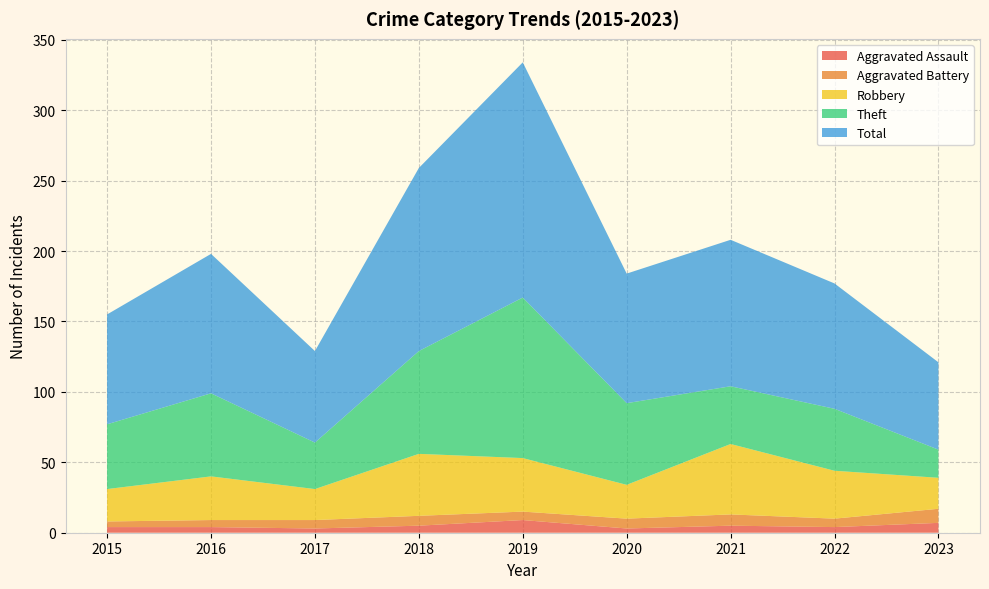

Reading left to right, what are all the values shown in this chart?

Aggravated Assault: 4	4	3	5	9	3	5	4	7
Aggravated Battery: 4	5	6	7	6	7	8	6	10
Robbery: 23	31	22	44	38	24	50	34	22
Theft: 46	59	33	73	114	58	41	44	20
Total: 78	99	65	130	167	92	104	89	62